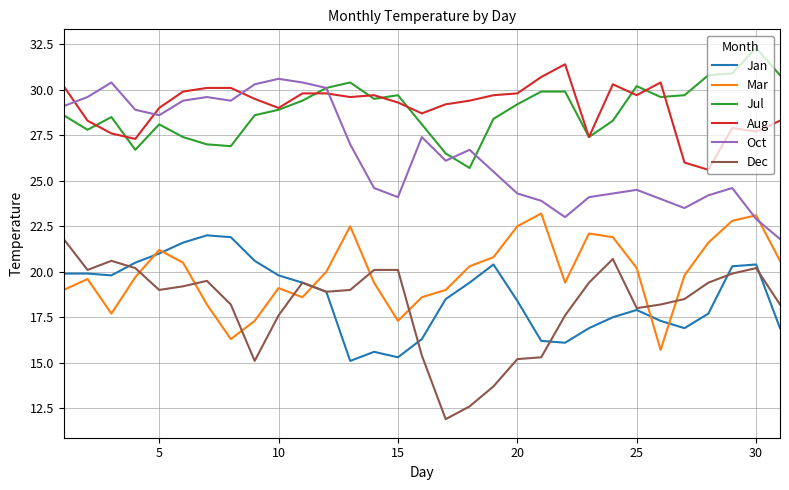

True or false: Jan and Jul intersect in this chart.

False